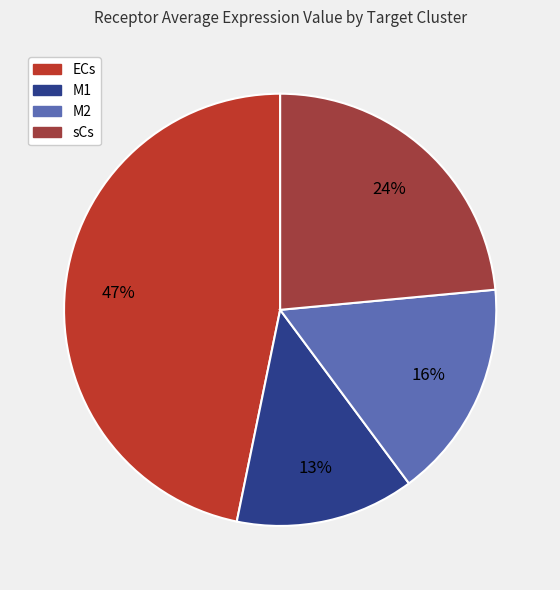

To the nearest percent, what percentage of the pie is M1?

13%